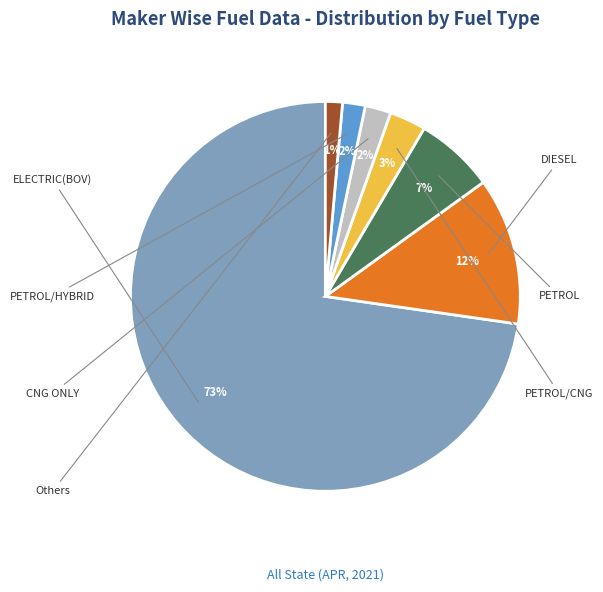

What is the smallest slice in the pie chart?

Others